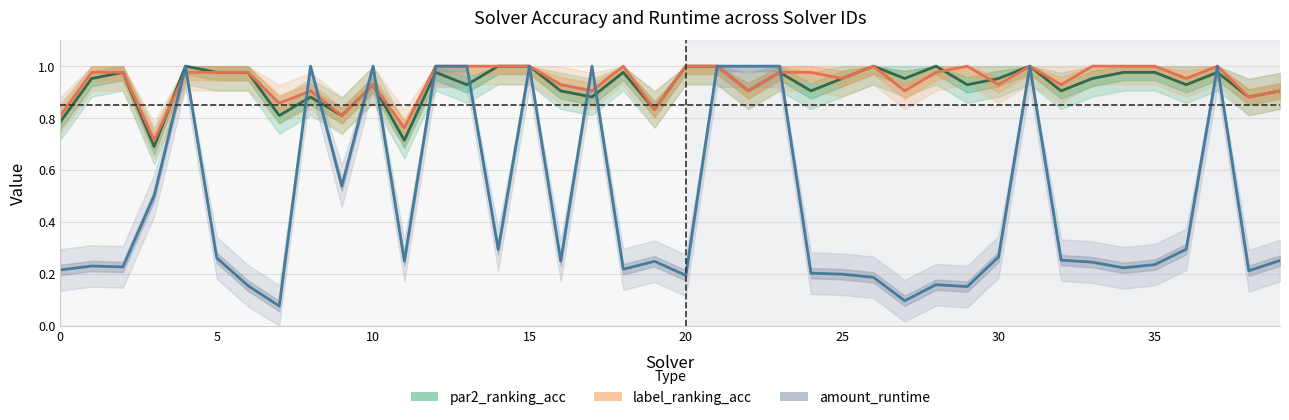

What is the average value of the label_ranking_acc series?

0.9